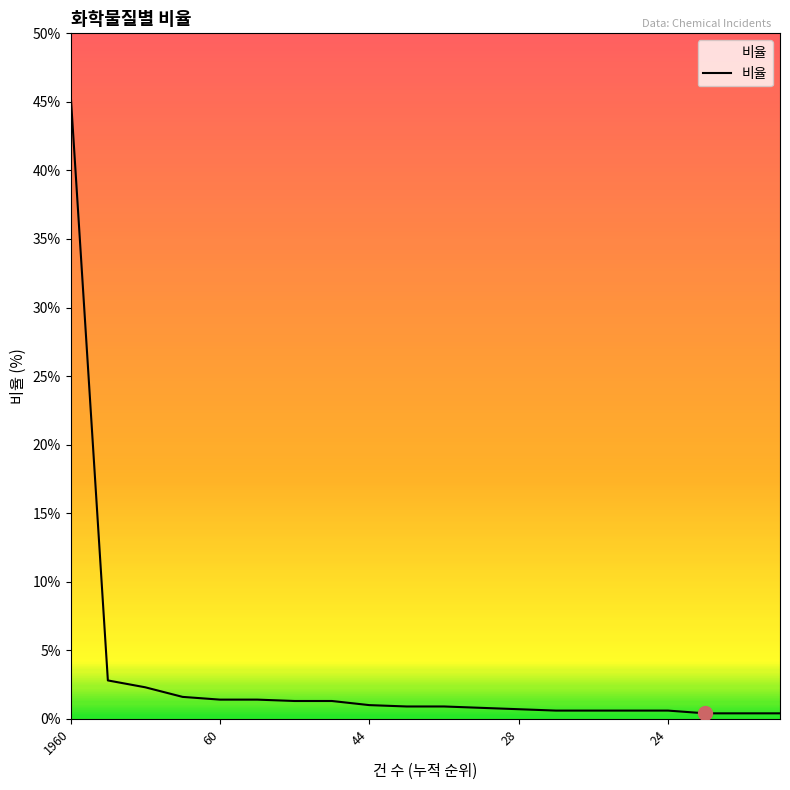

What is the difference between the maximum and minimum values?

45.3